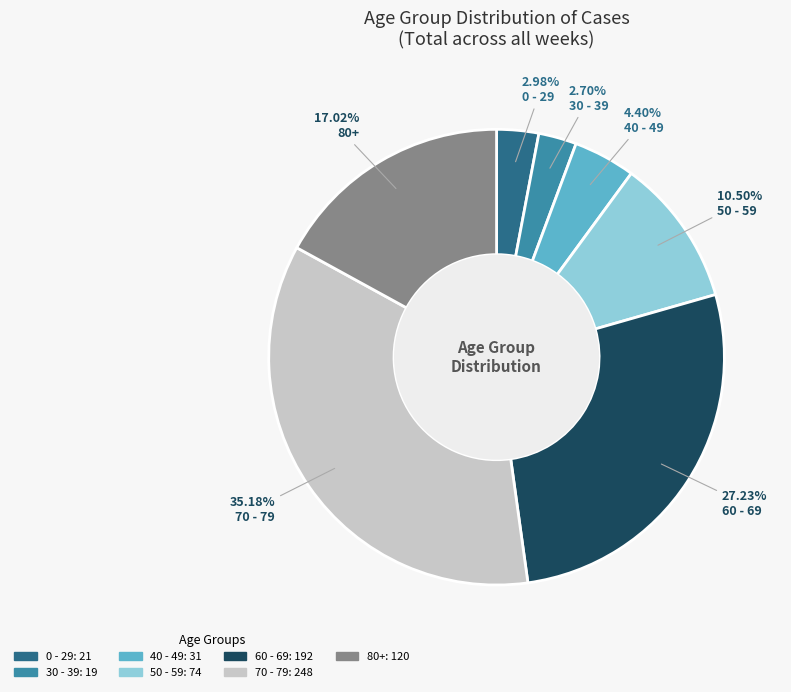

Count the number of slices in the pie.

7